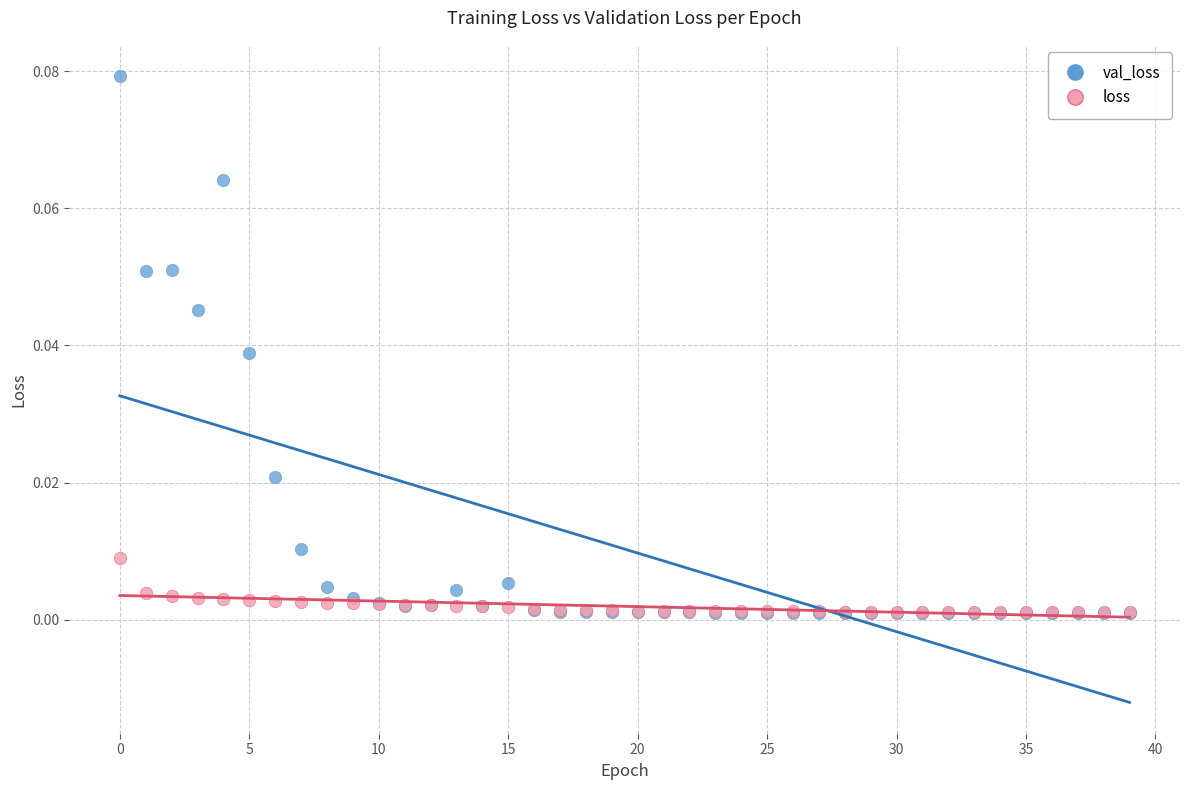

Which series has the largest Y range (max minus min)?

val_loss